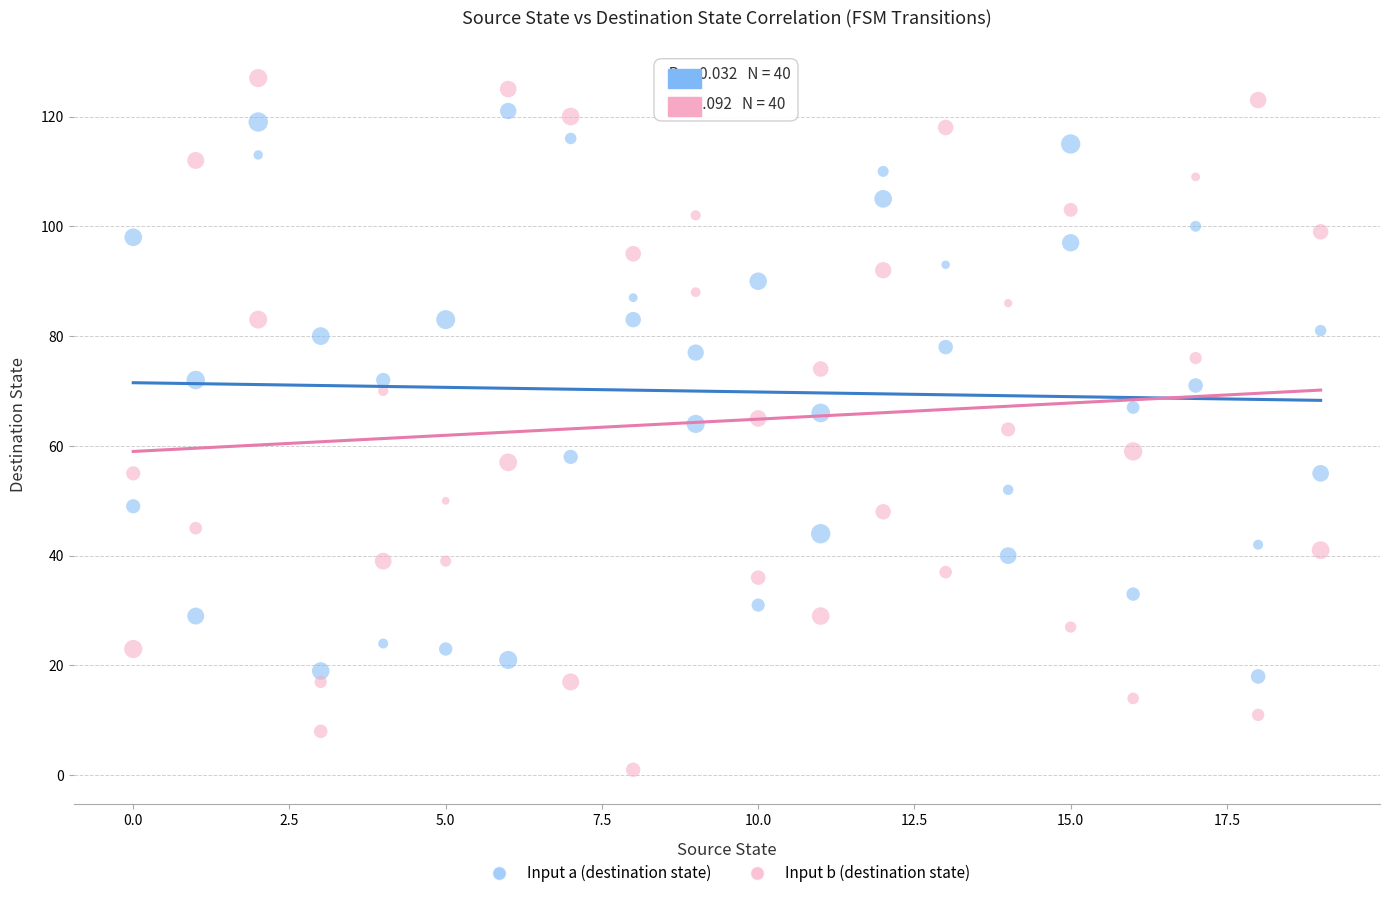

Across all data points, what is the range of Y values (max minus min)?

126